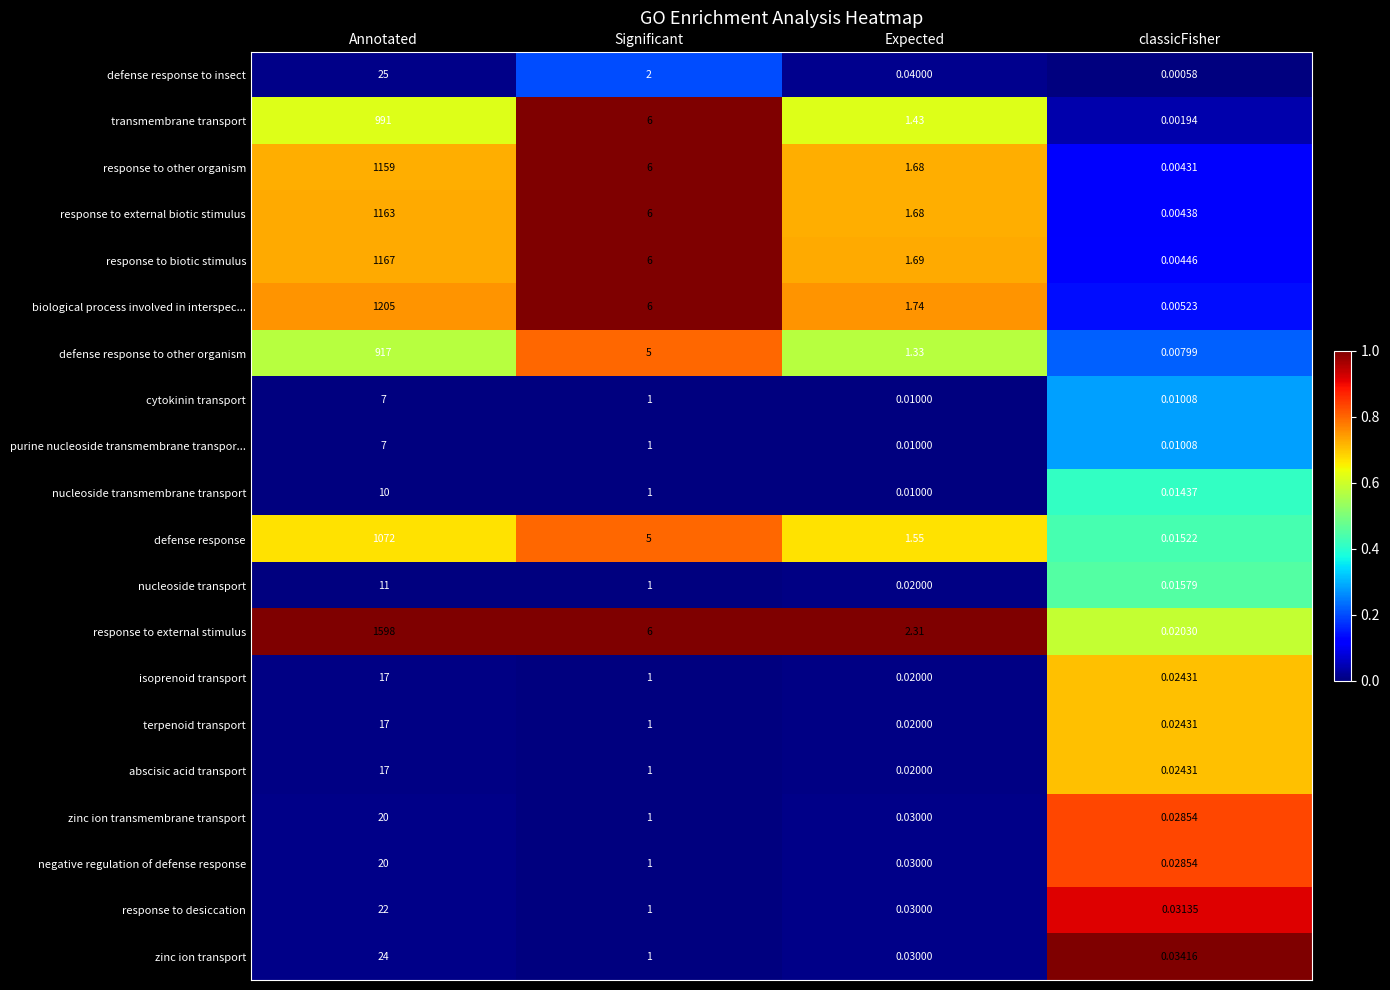

Count the response to biotic stimulus values in the range 0 to 1.

4